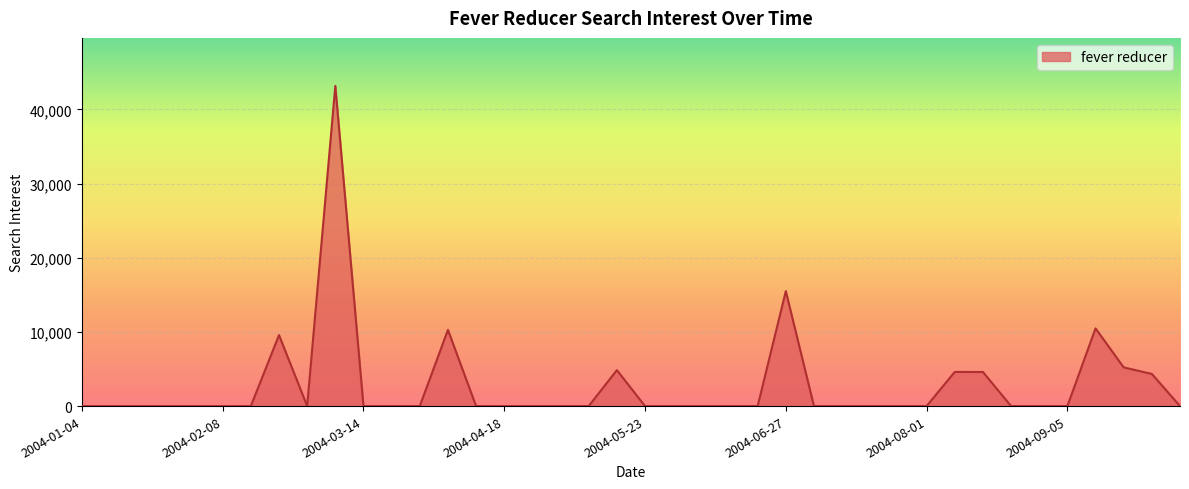

What is the maximum value shown in the chart?

43166.8